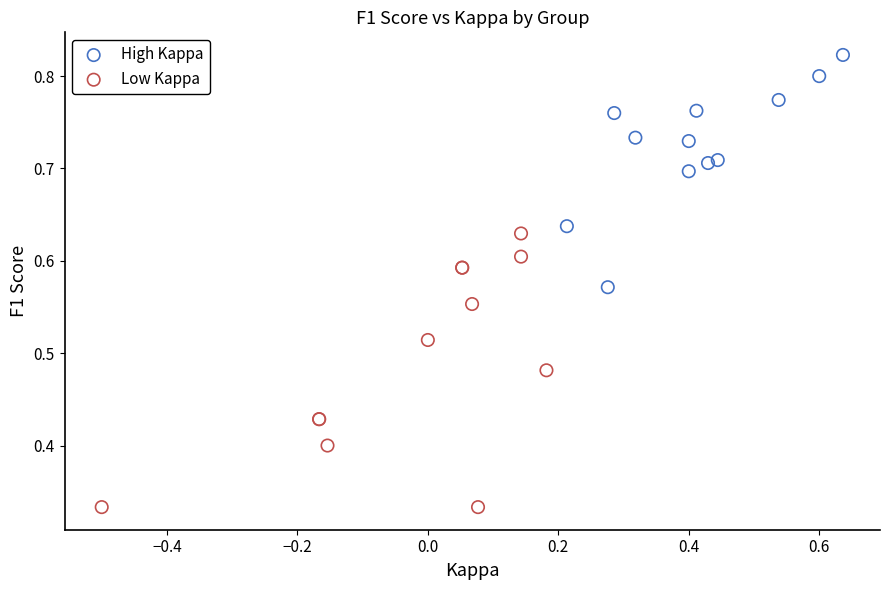

Which series contains the lowest Y value?

Low Kappa